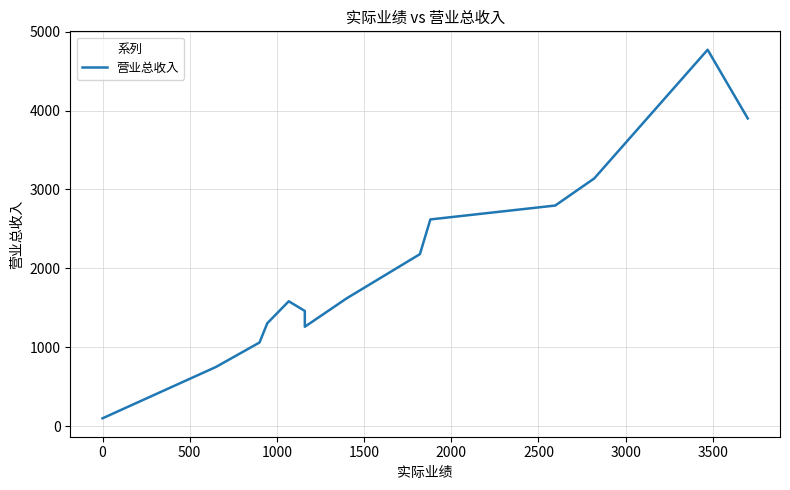

How many lines are shown in the chart?

1